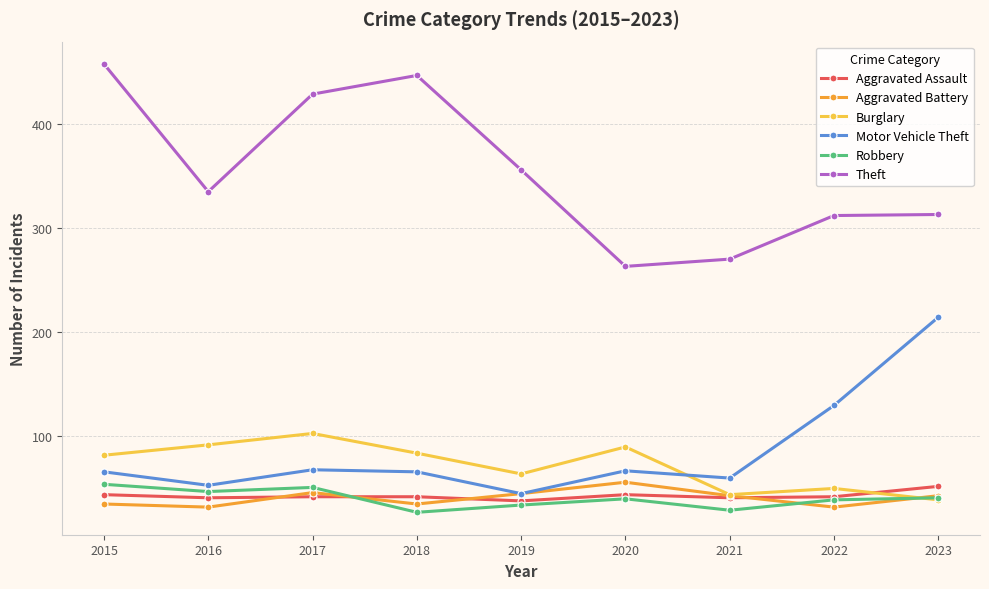

What is the spread (max minus min) of values at 2022?

281